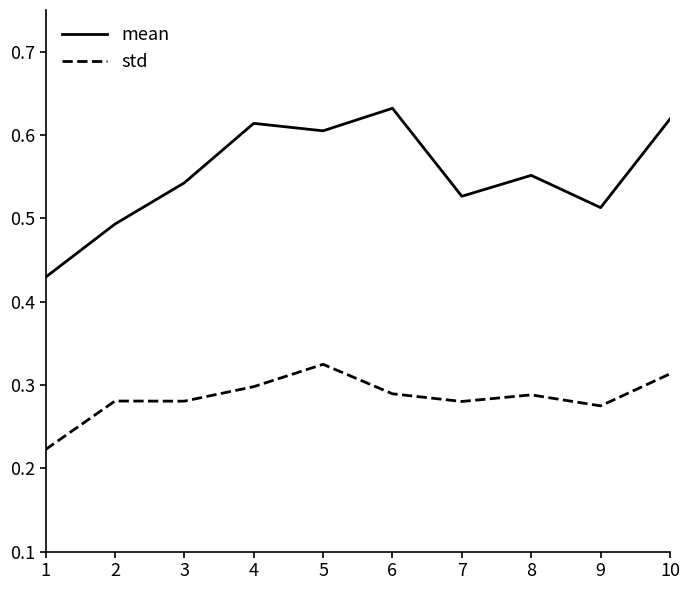

List the series in order of their peak value, highest first.

mean, std